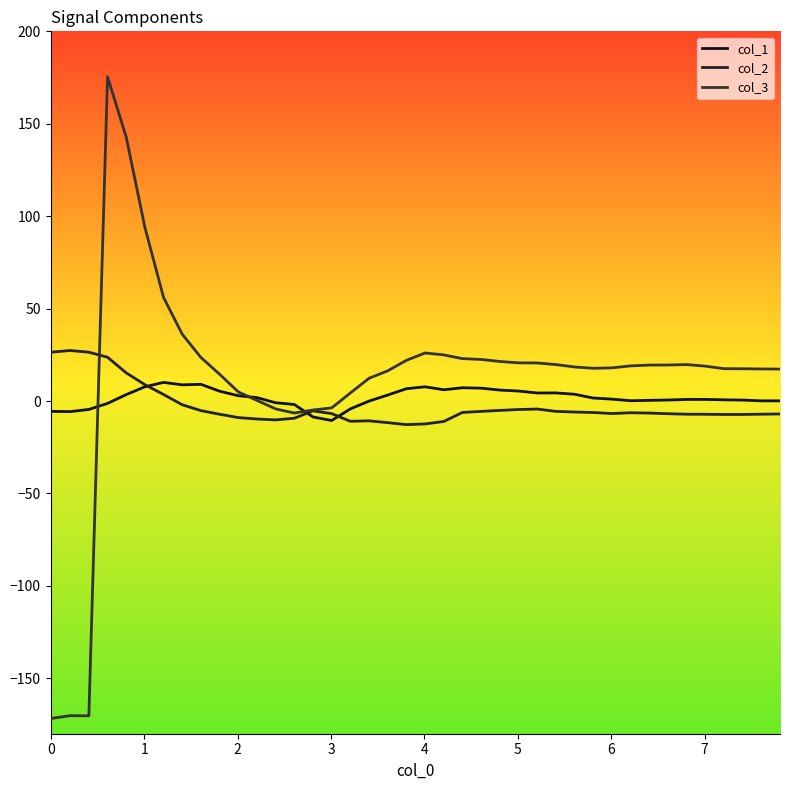

Which series ends up on top after the final intersection of col_1 and col_2?

col_1